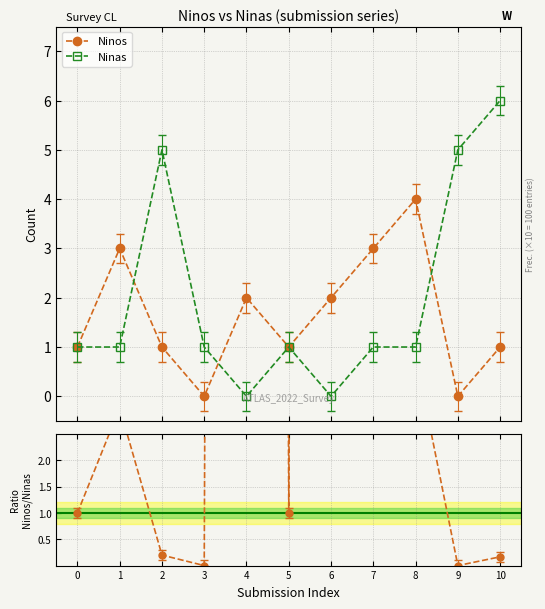

Reading left to right, list all the values displayed in this chart.

Ninos: 1.0	3.0	1.0	0.0	2.0	1.0	2.0	3.0	4.0	0.0	1.0
Ninas: 1.0	1.0	5.0	1.0	0.0	1.0	0.0	1.0	1.0	5.0	6.0
Ninos/Ninas: 1.0	3.0	0.2	0.0	200.0	1.0	200.0	3.0	4.0	0.0	0.2